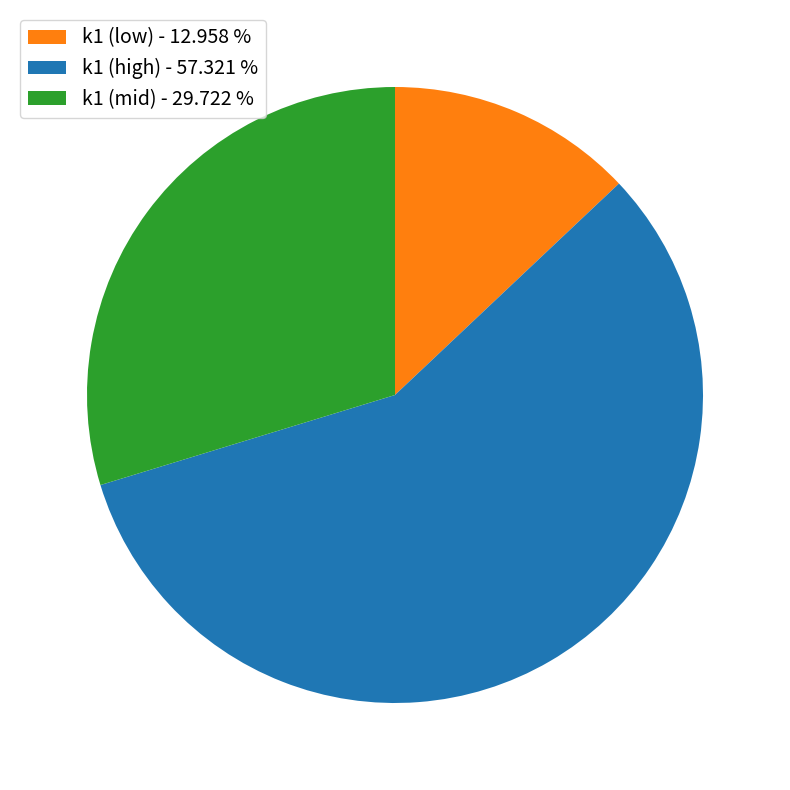

Between k1 (low) - 12.958 % and k1 (mid) - 29.722 %, which is larger?

k1 (mid) - 29.722 %